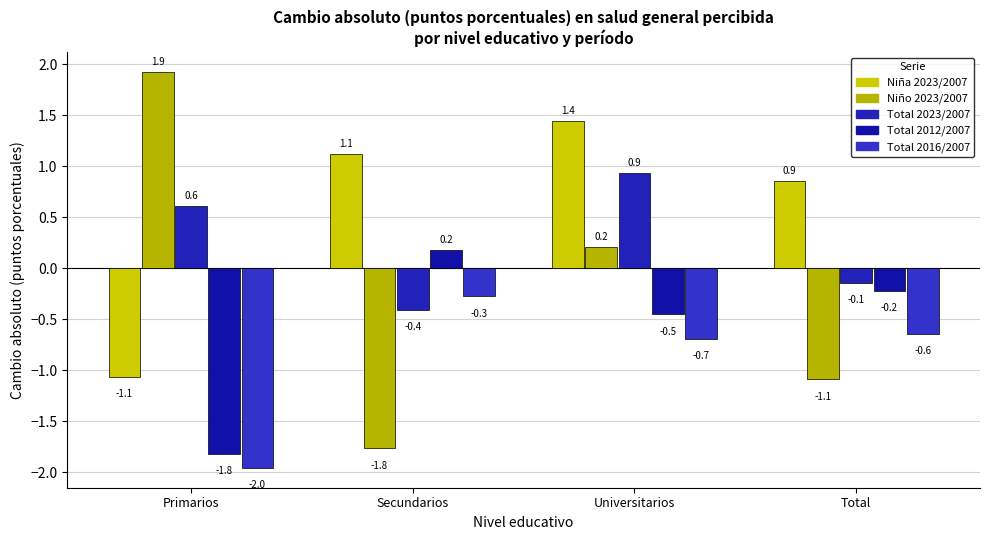

Reading left to right, what are all the values shown in this chart?

Niña 2023/2007: Primarios=-1.1	Secundarios=1.1	Universitarios=1.4	Total=0.9
Niño 2023/2007: Primarios=1.9	Secundarios=-1.8	Universitarios=0.2	Total=-1.1
Total 2023/2007: Primarios=0.6	Secundarios=-0.4	Universitarios=0.9	Total=-0.1
Total 2012/2007: Primarios=-1.8	Secundarios=0.2	Universitarios=-0.5	Total=-0.2
Total 2016/2007: Primarios=-2.0	Secundarios=-0.3	Universitarios=-0.7	Total=-0.6